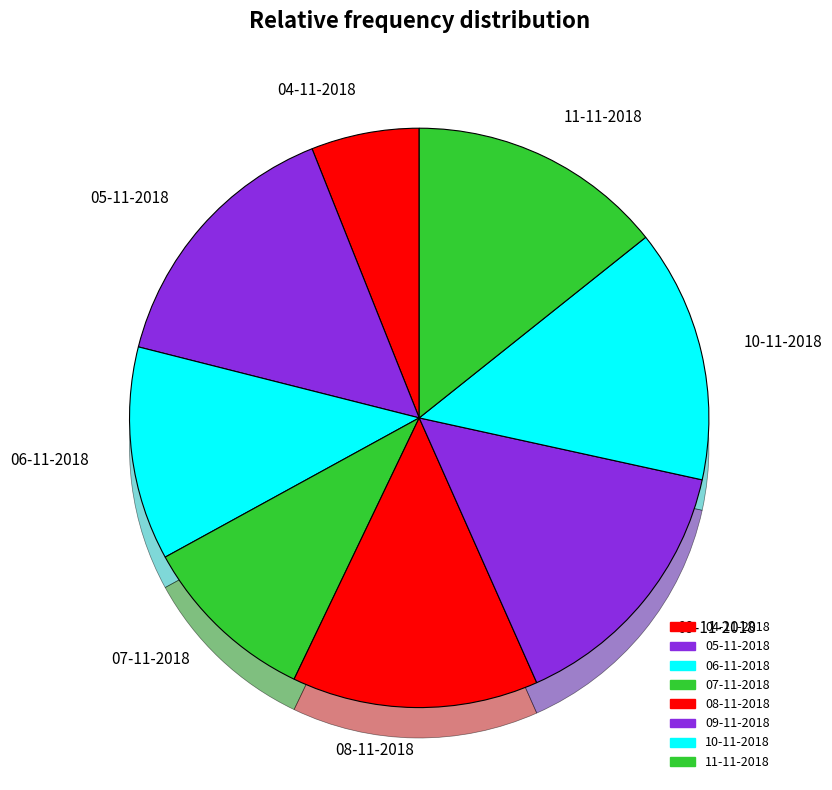

Is it true that 10-11-2018 is 14% of the pie?

True